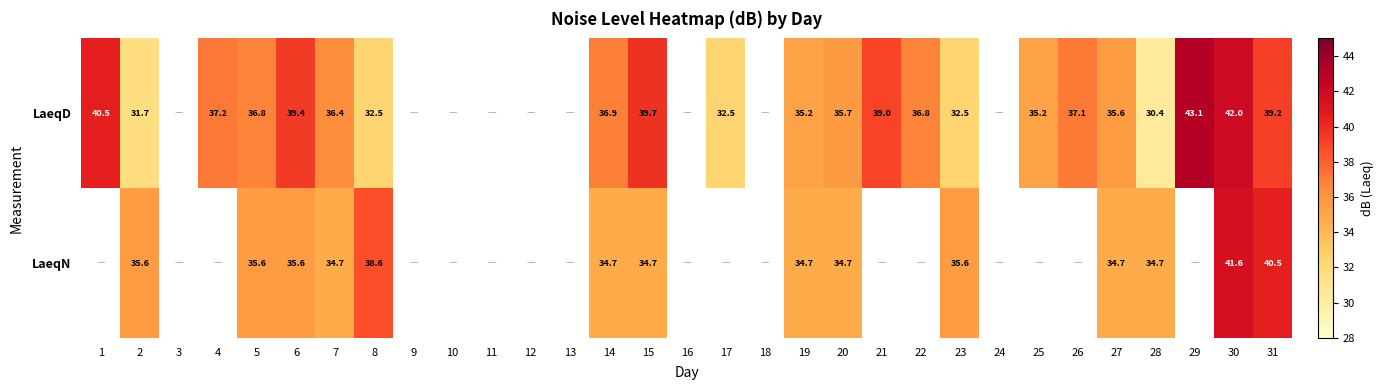

Is it true that LaeqN equals 16.5 at 31?

False